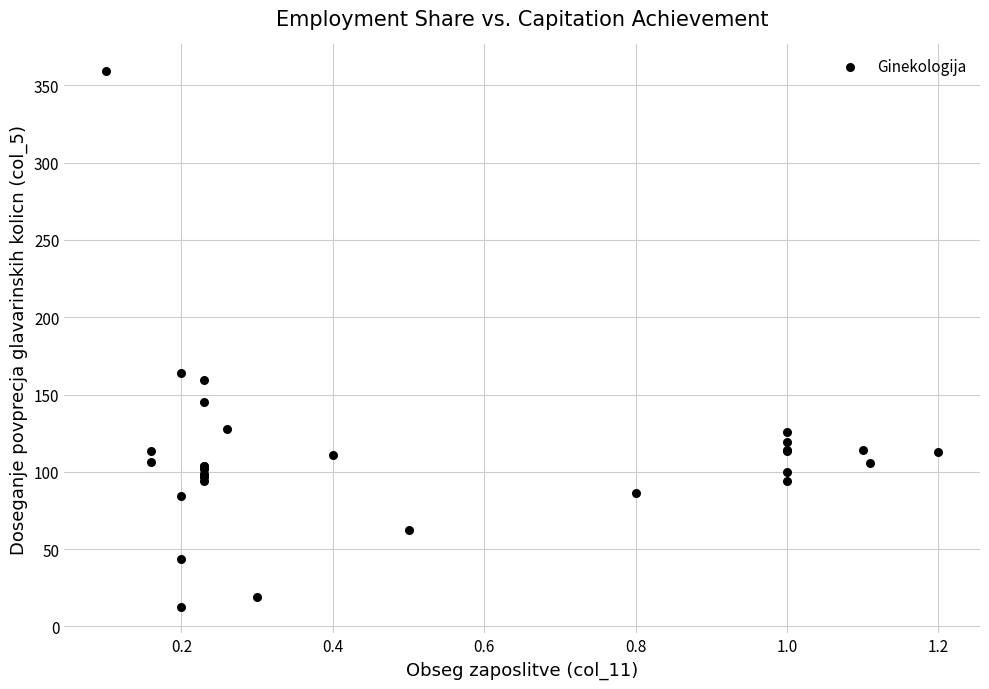

What Y value in the scatter plot is closest to 186?

163.7